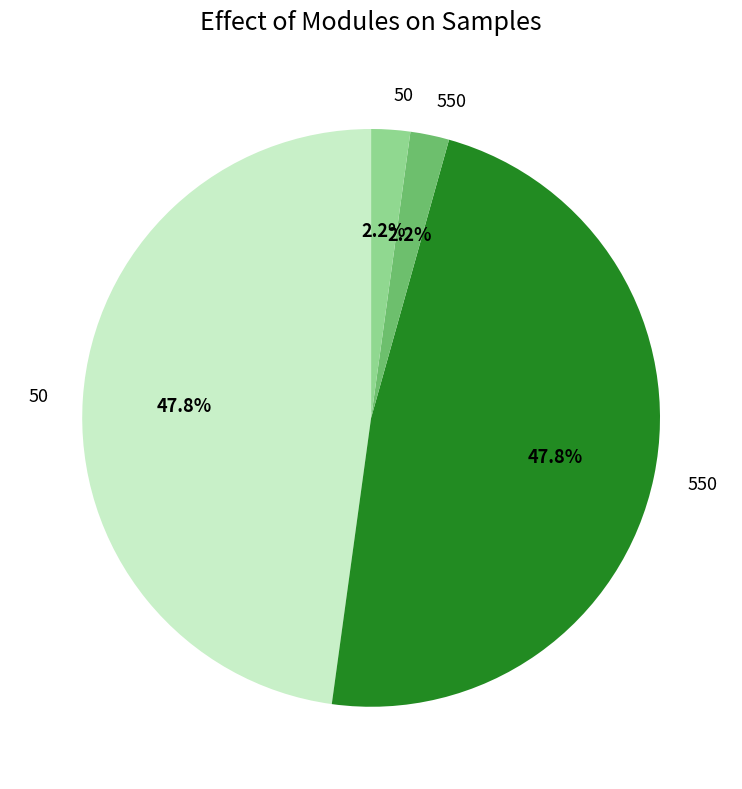

Is there any slice that represents more than half of the pie?

No